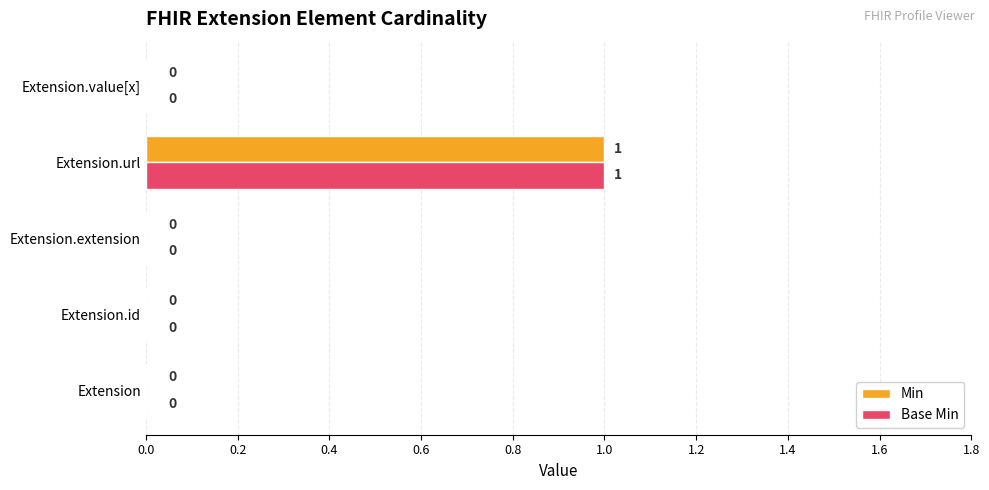

Which category has the highest value across all series?

Extension.url